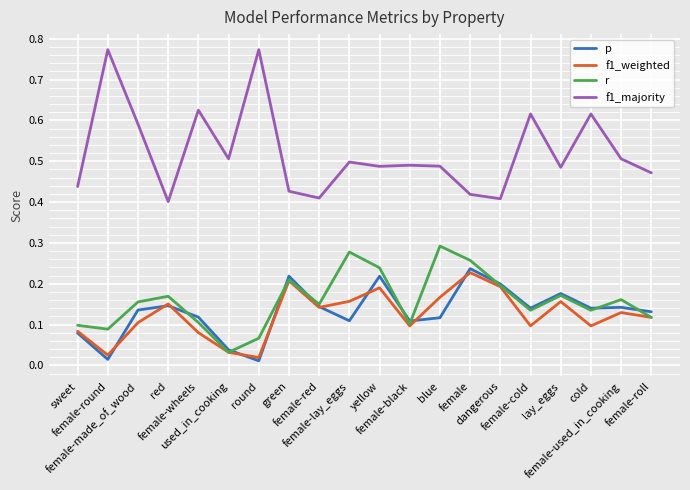

Which series has the largest total across all categories?

f1_majority